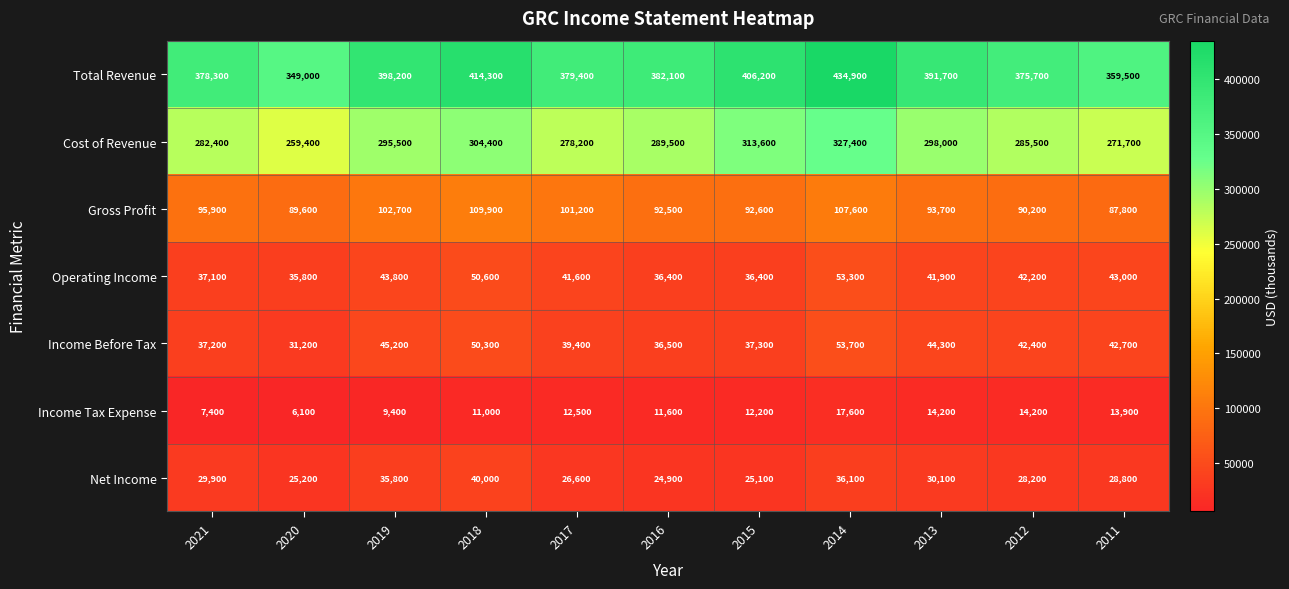

What value does the Income Before Tax series have at 2018?

50300